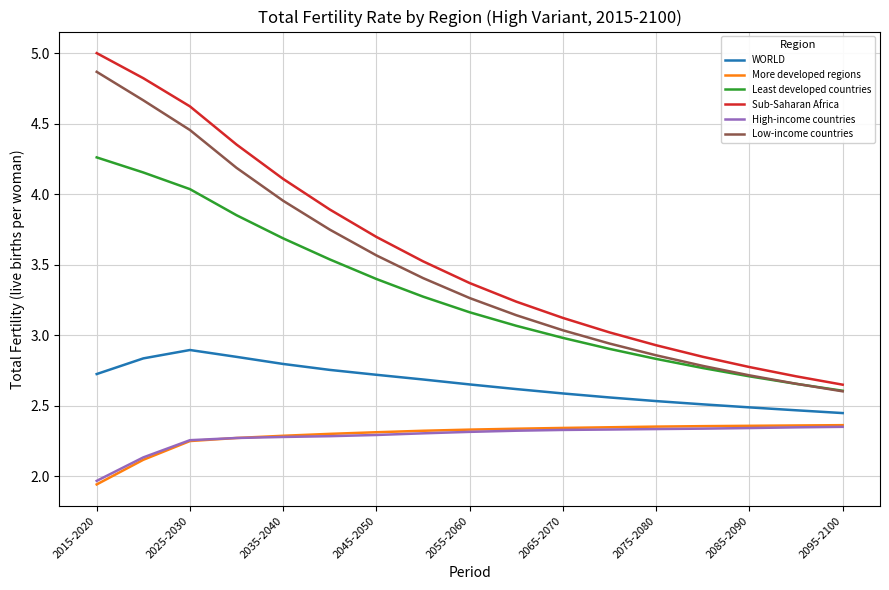

What is the average value of the Sub-Saharan Africa series?

3.6